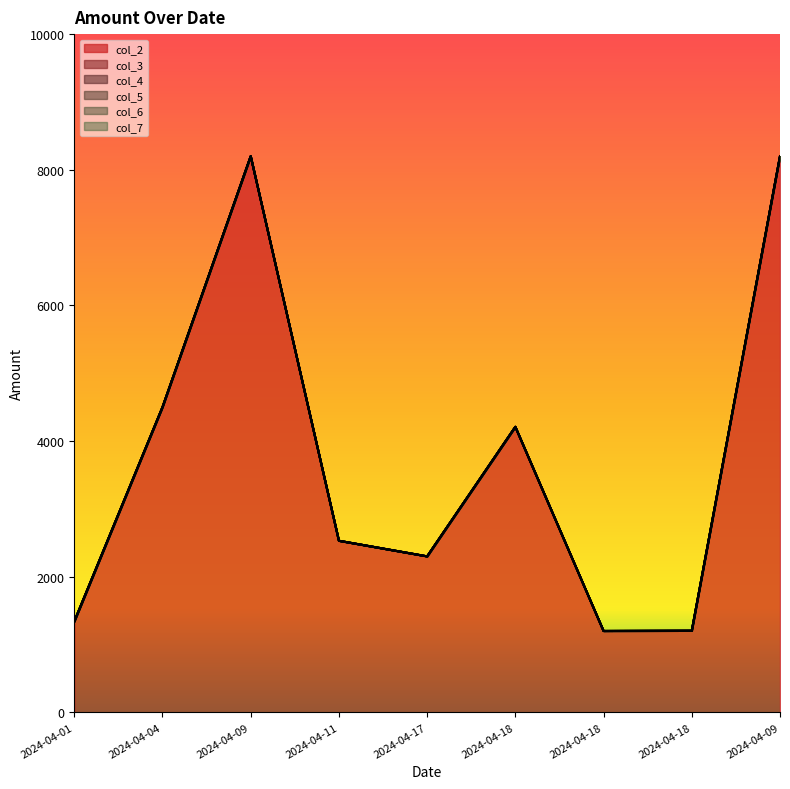

What is the sum of all col_7 values?

33683